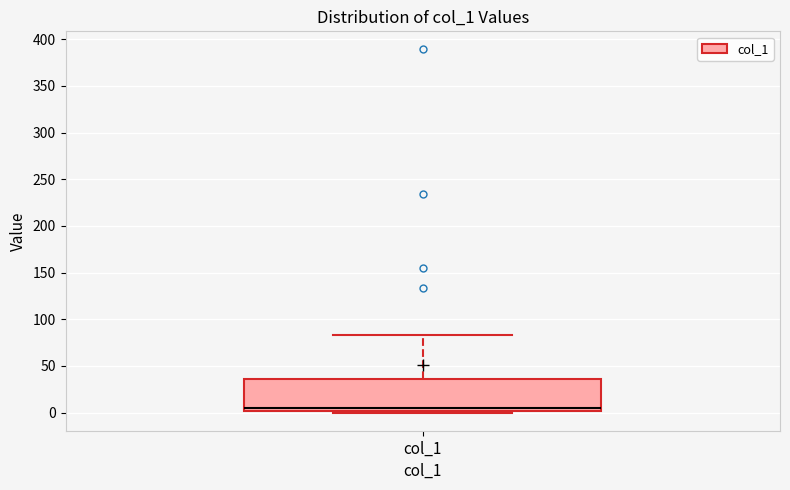

Read this box plot against the y-axis: the position of the median line, the range covered by the box, and the ends of both whiskers. The values are not printed on the chart, so give them approximately, as read against the axis.

median 5, box 0 to 35, whiskers 0 to 85